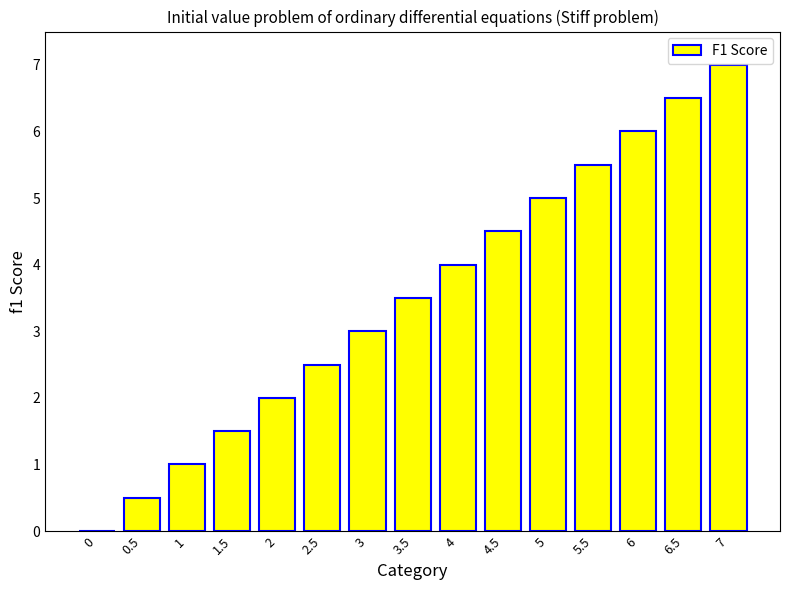

What is the change in value from 6 to 6.5?

+0.5